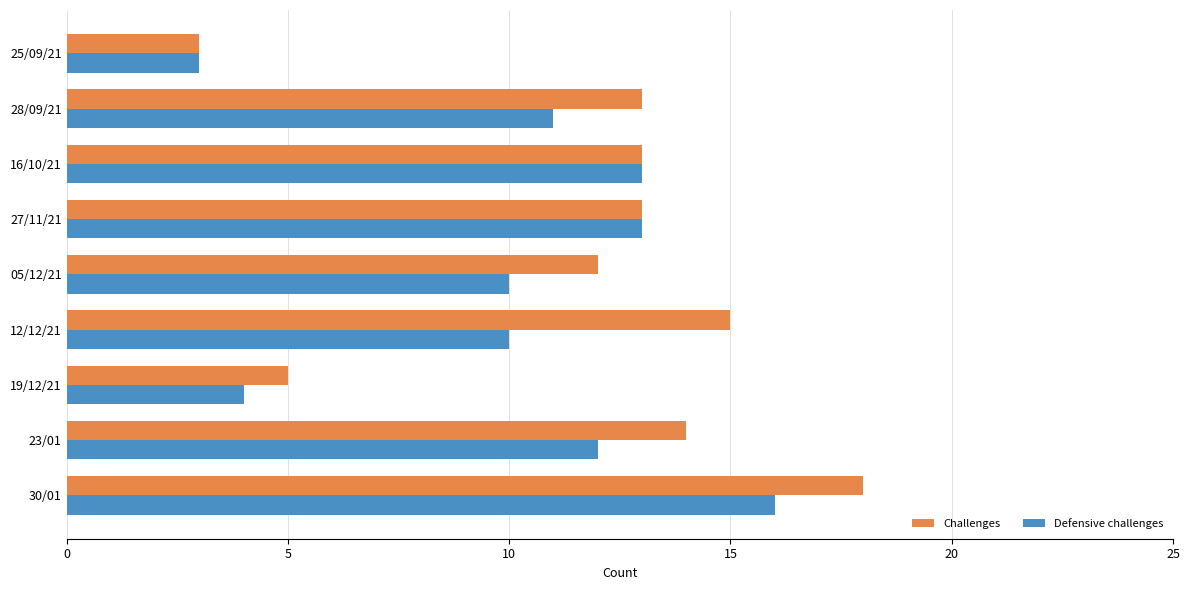

Which series has the largest total across all categories?

Challenges